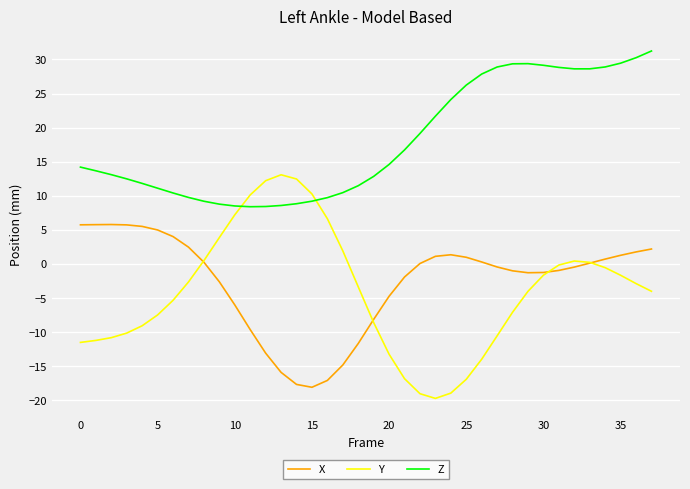

Does the chart display data point markers on the line(s)?

No